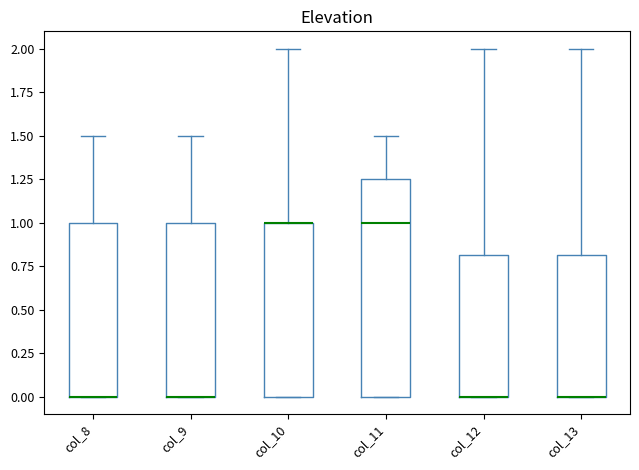

Reading left to right, read every box against the y-axis: the position of its median line, the range the box covers, and the ends of its whiskers. The values are not printed on the chart, so give them approximately, as read against the axis.

col_8: median 0.00 (drawn on the box's lower edge), box 0.00 to 1.00, whiskers 0.00 to 1.50
col_9: median 0.00 (drawn on the box's lower edge), box 0.00 to 1.00, whiskers 0.00 to 1.50
col_10: median 1.00 (drawn on the box's upper edge), box 0.00 to 1.00, whiskers 0.00 to 2.00
col_11: median 1.00, box 0.00 to 1.25, whiskers 0.00 to 1.50
col_12: median 0.00 (drawn on the box's lower edge), box 0.00 to 0.80, whiskers 0.00 to 2.00
col_13: median 0.00 (drawn on the box's lower edge), box 0.00 to 0.80, whiskers 0.00 to 2.00